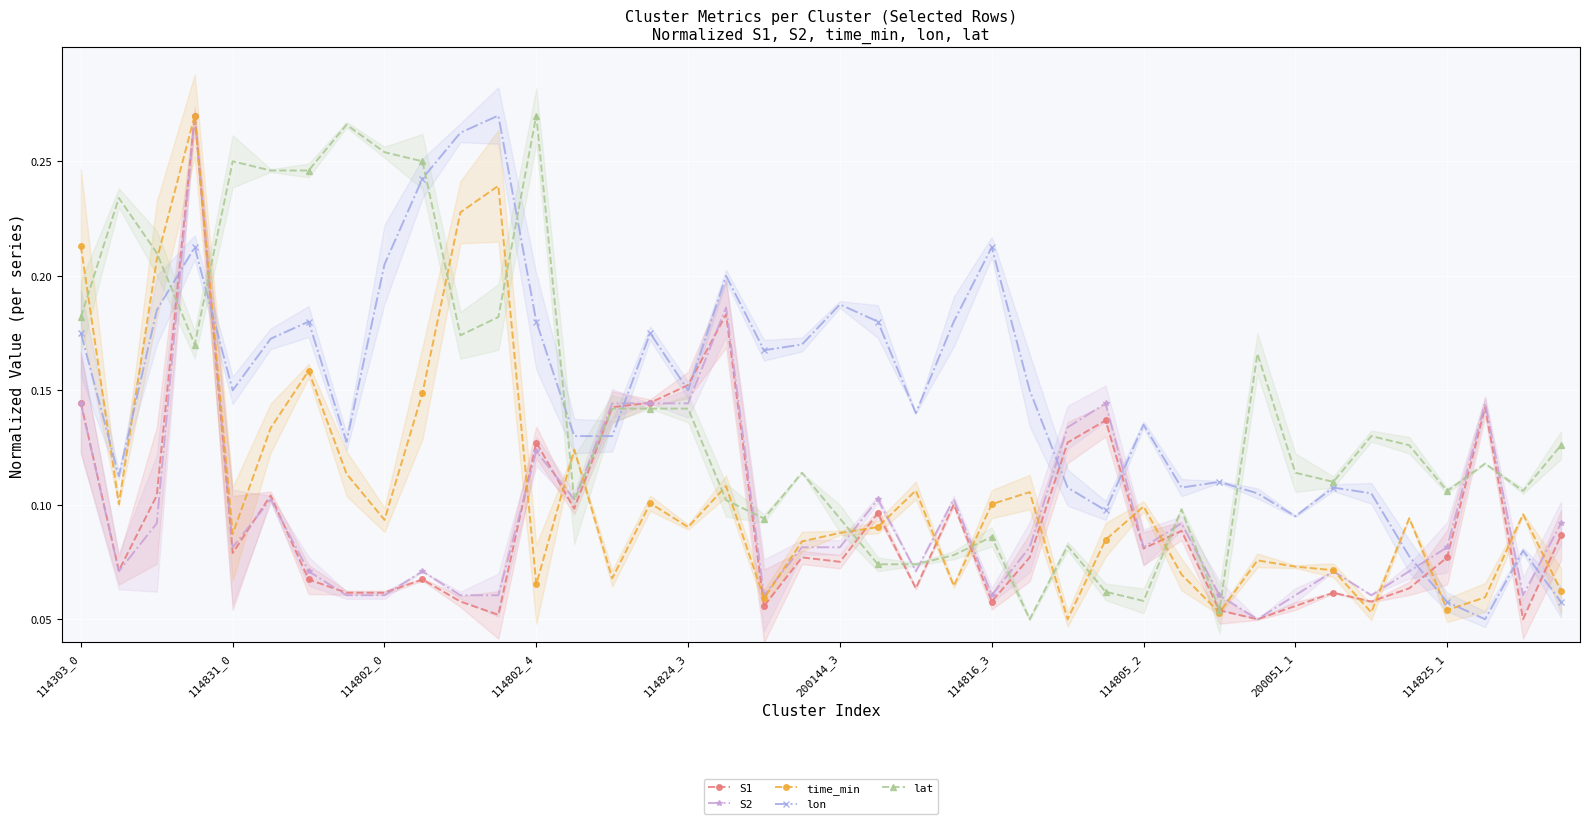

True or false: lat and time_min cross at least once.

True